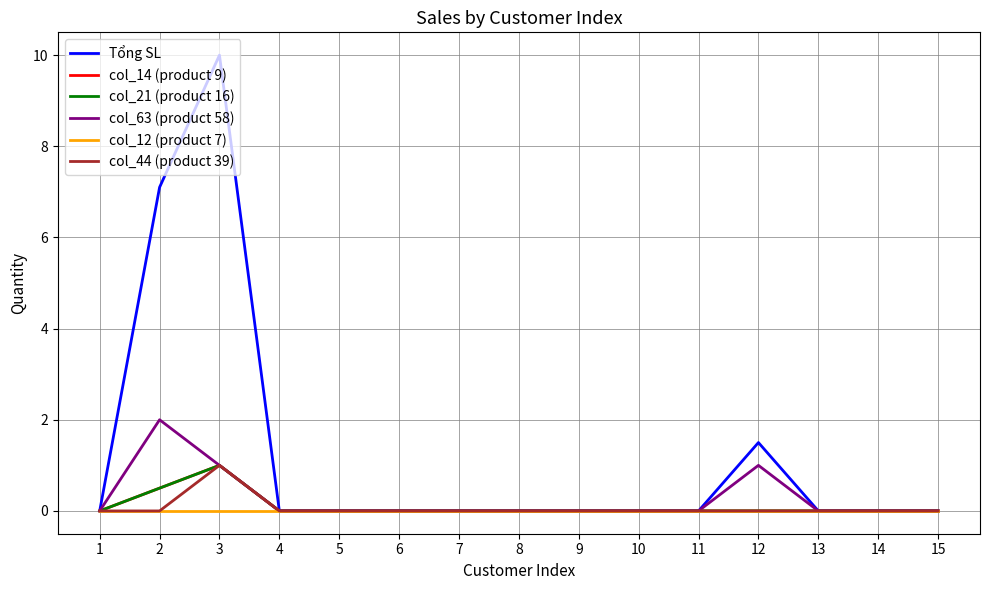

Is it true that col_63 (product 58) equals 2.0 at 2?

True